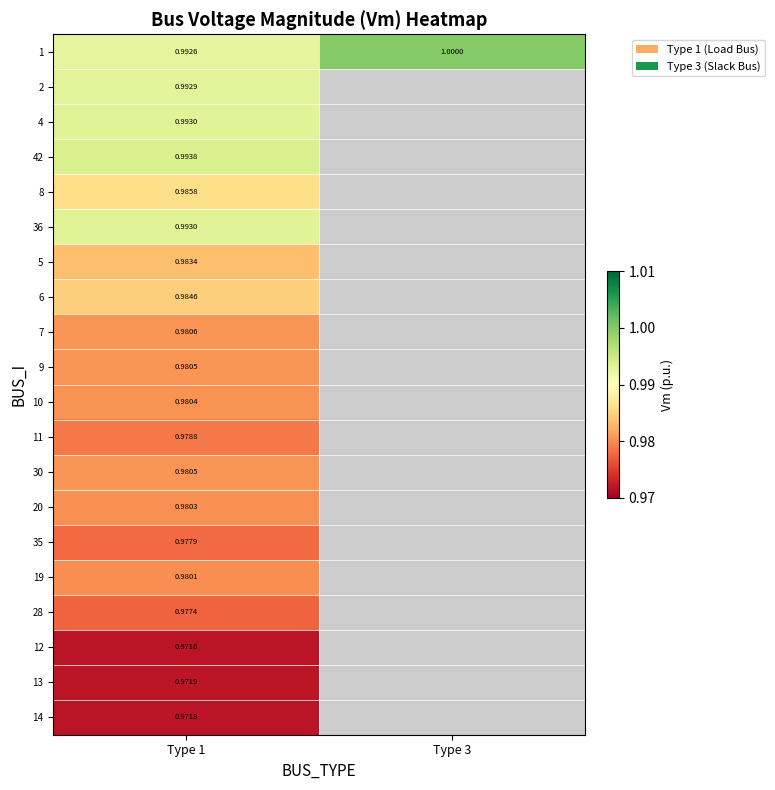

The 14 series shows 1.0 at Type 1. True or false?

True